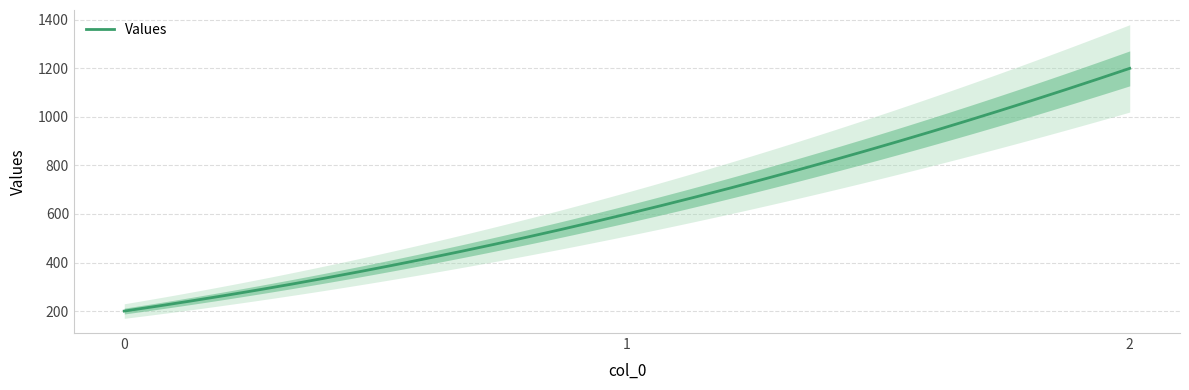

What is the value of the 1st point from the left?

200